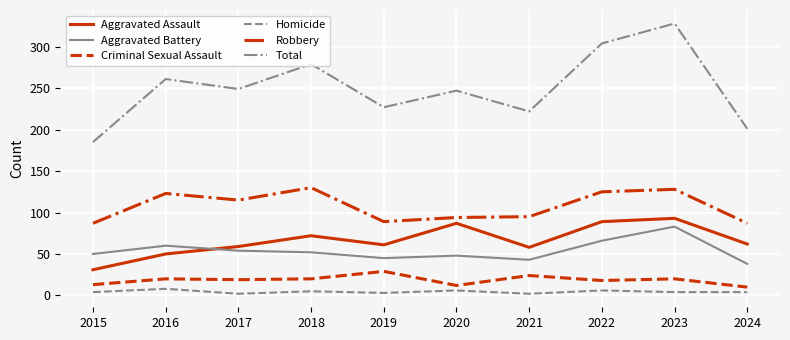

Read the Aggravated Assault value at 2021, to the nearest 5.

60